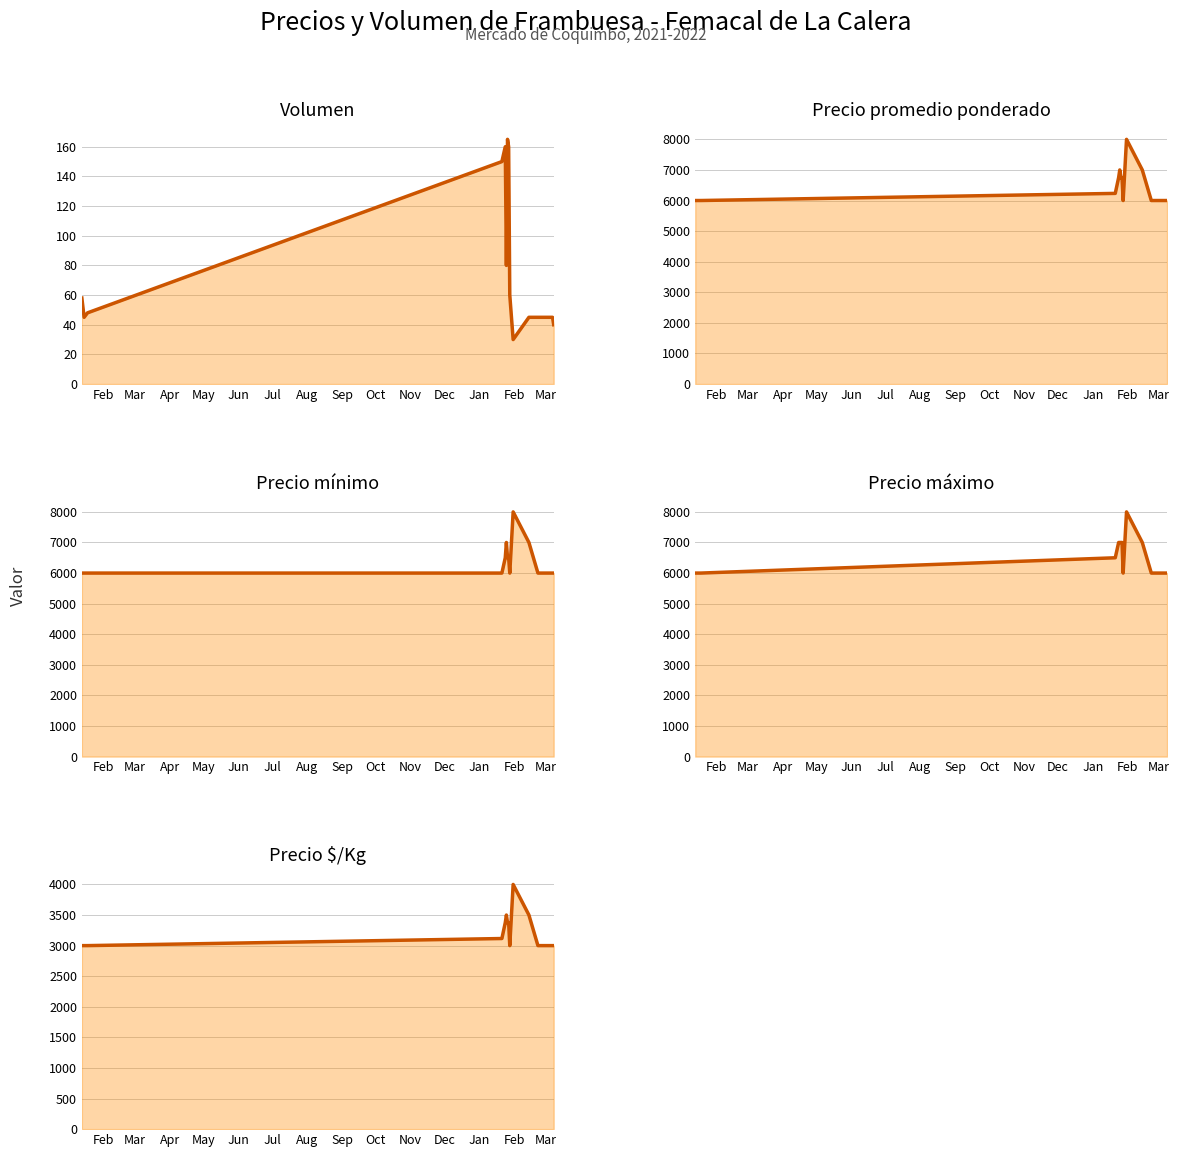

How many distinct data groups are displayed?

5